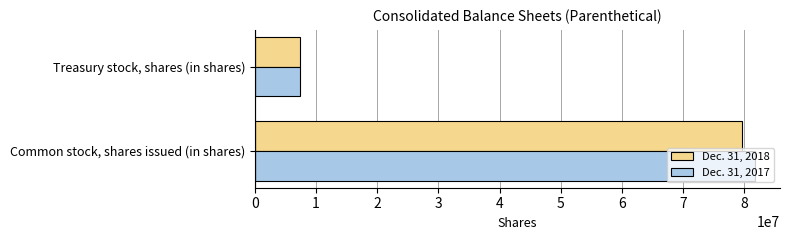

Which category has the lowest value across all series?

Treasury stock, shares (in shares)